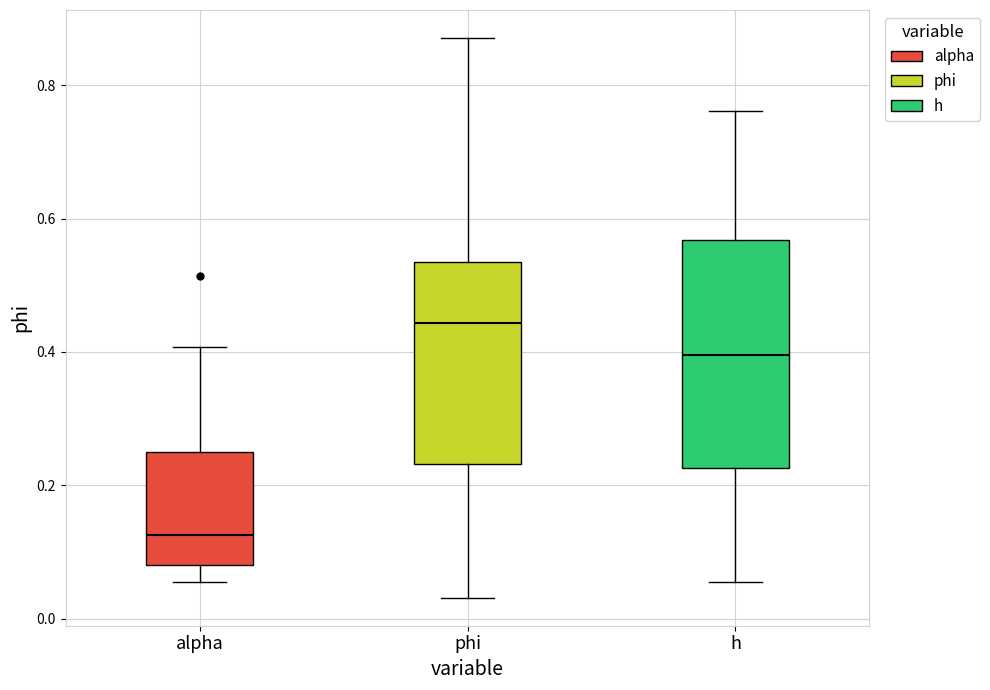

Which box has the highest median line?

phi